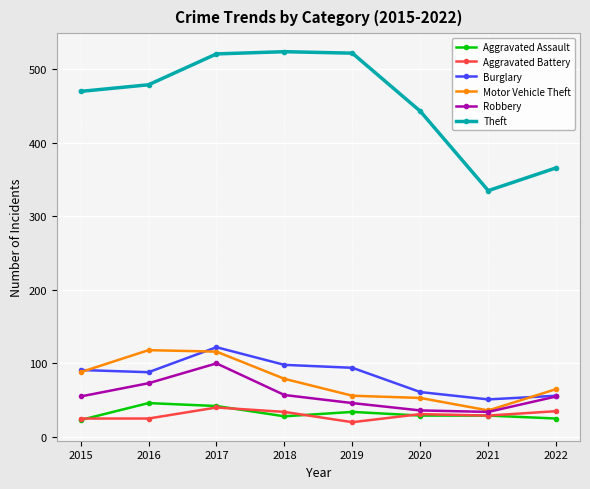

True or false: Burglary and Motor Vehicle Theft intersect in this chart.

True